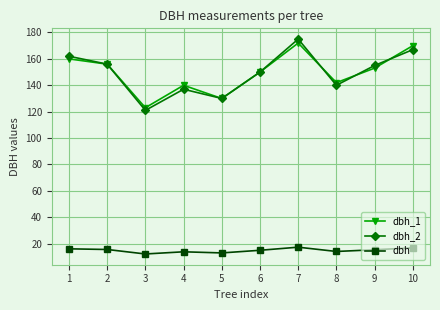

True or false: dbh_1 and dbh intersect in this chart.

False